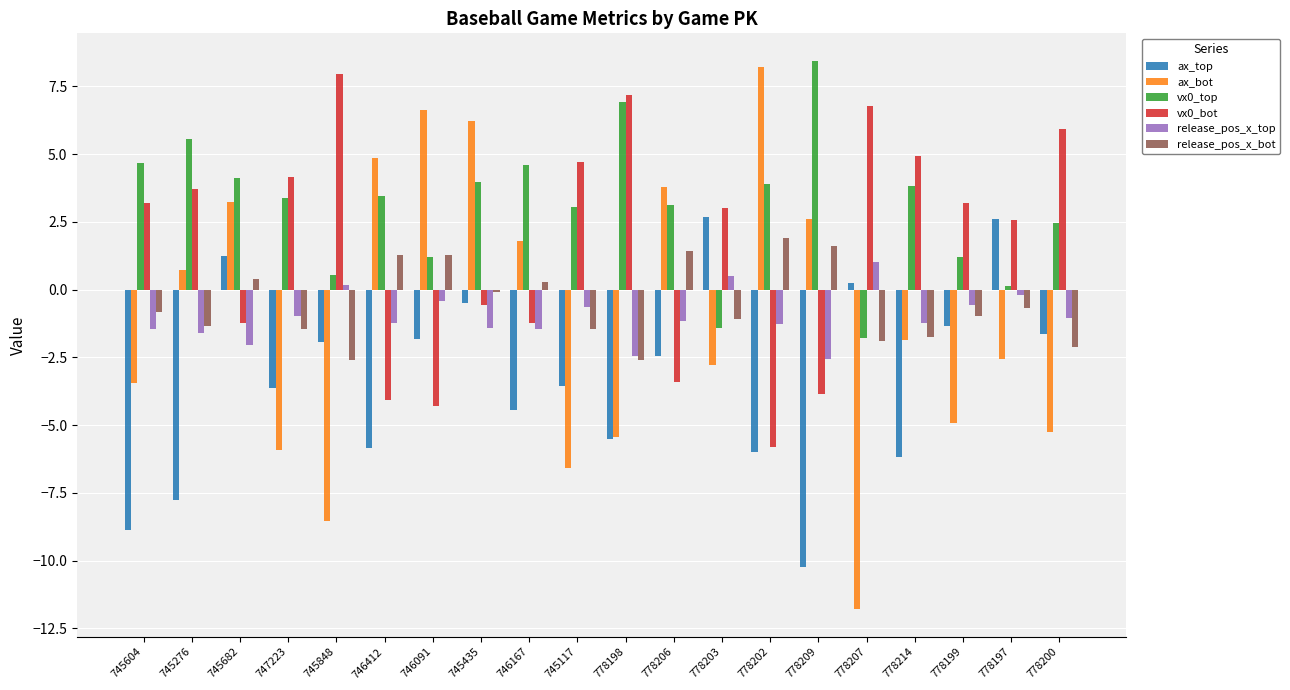

What is the difference between the second highest and minimum values in the ax_top series?

12.8